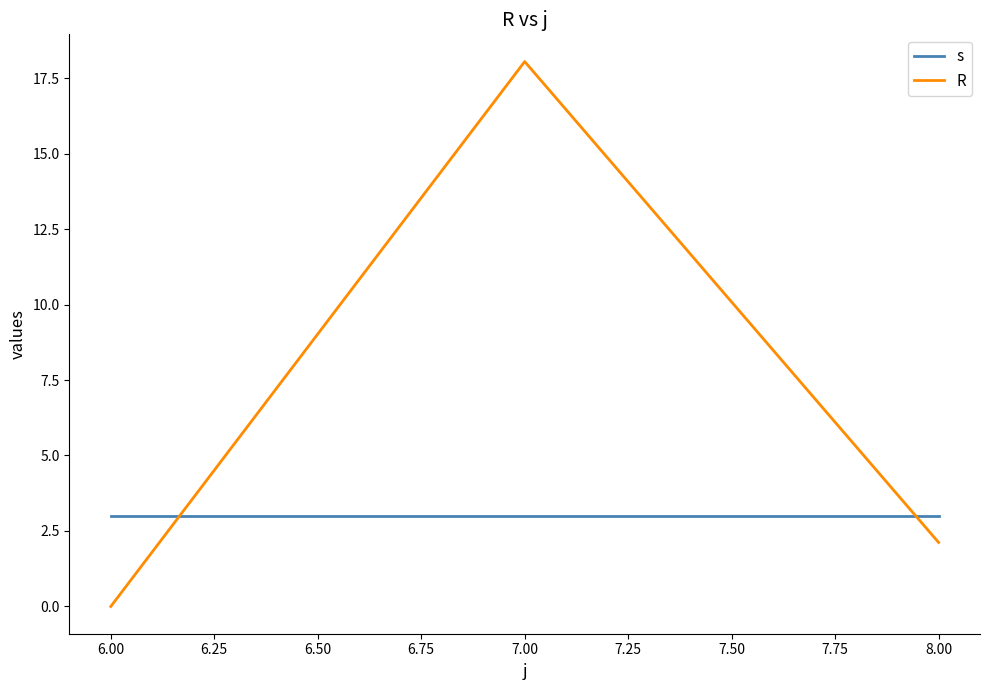

What is the total value across all series at 6.00?

3.0